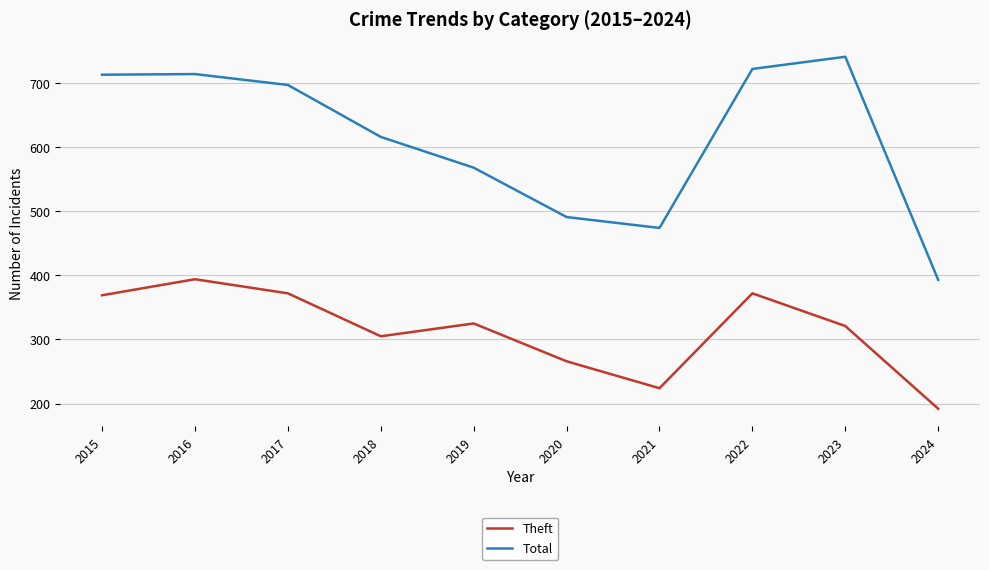

True or false: Total and Theft intersect in this chart.

False